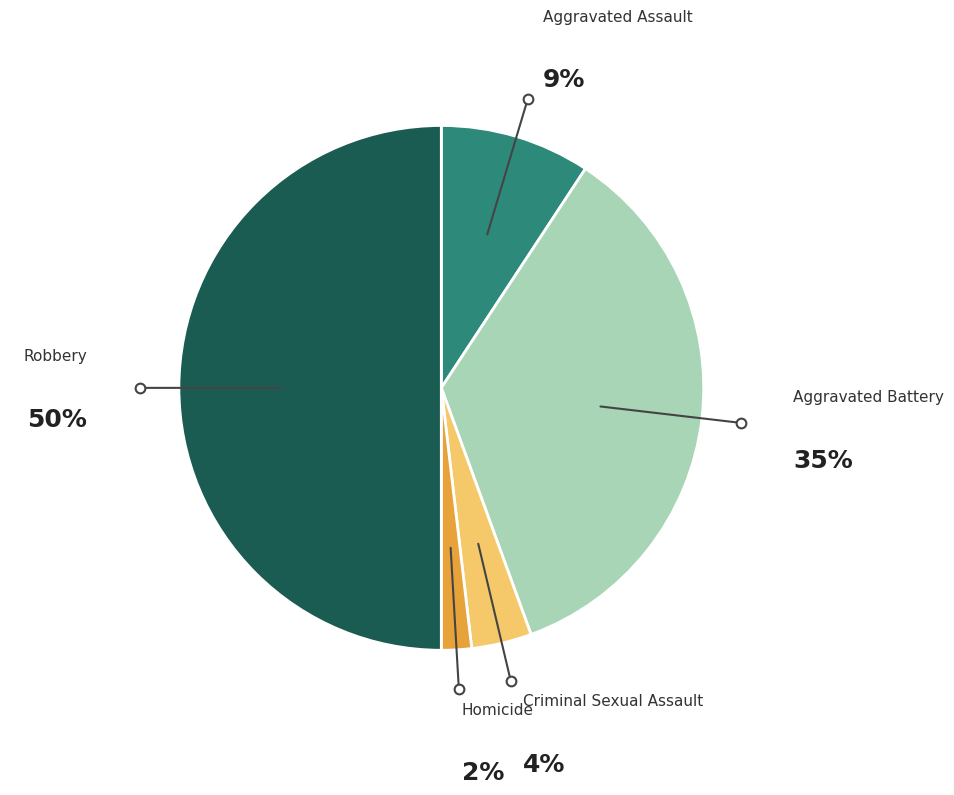

To the nearest percent, what portion does Criminal Sexual Assault represent?

4%